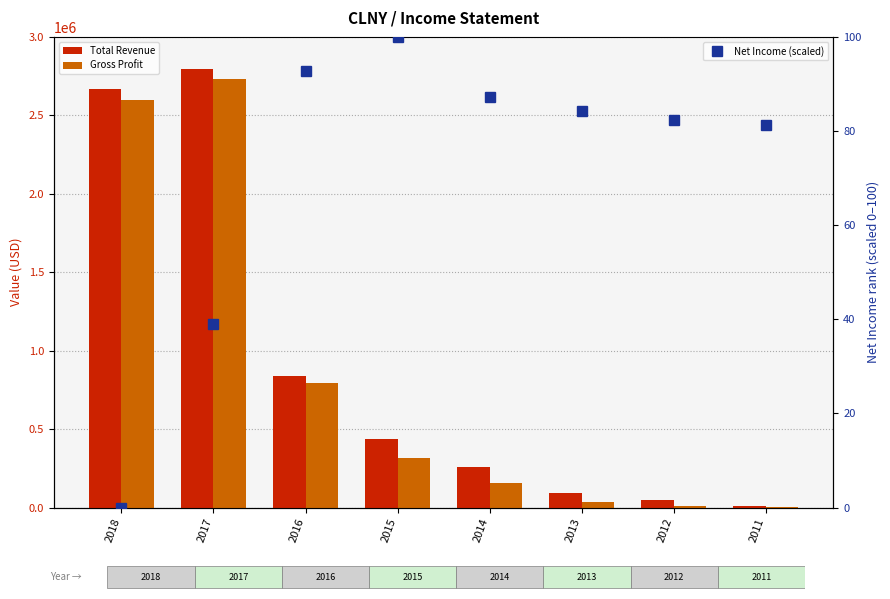

What is the sum of the Total Revenue values at 2016 and 2013?

928800.0